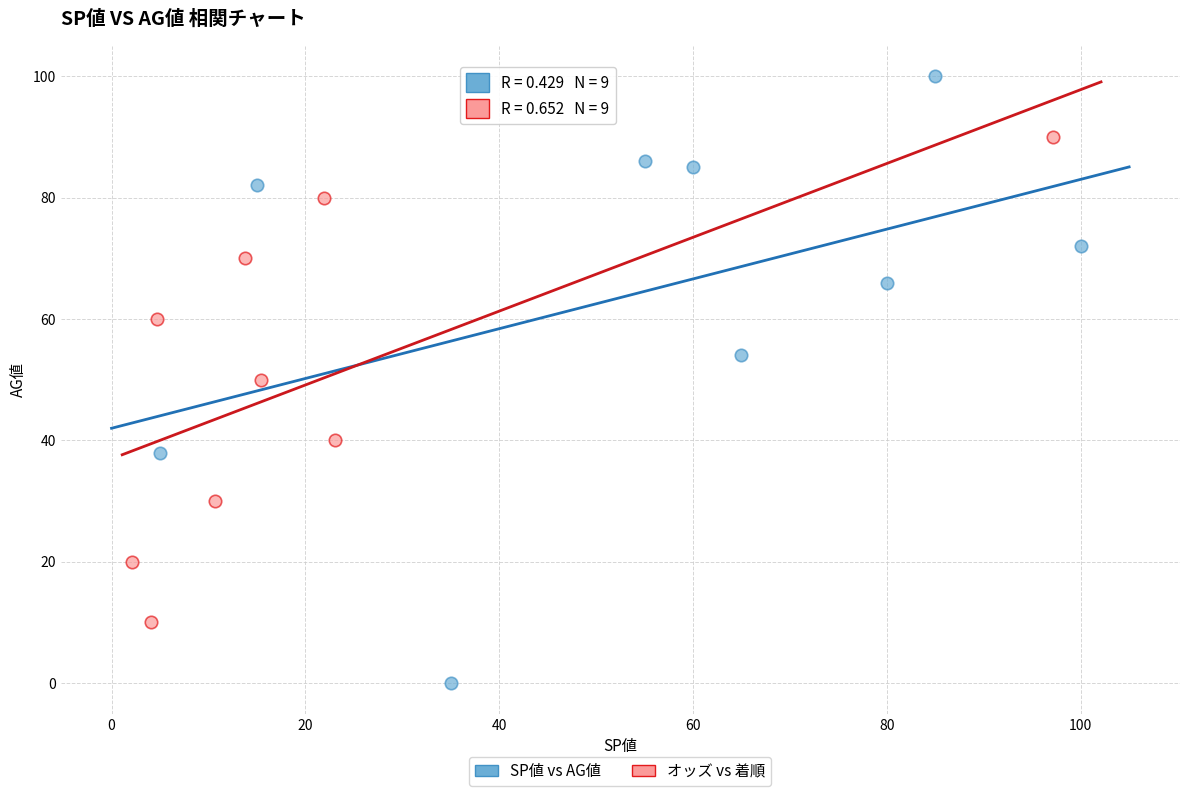

Which series contains the lowest Y value?

SP値 vs AG値